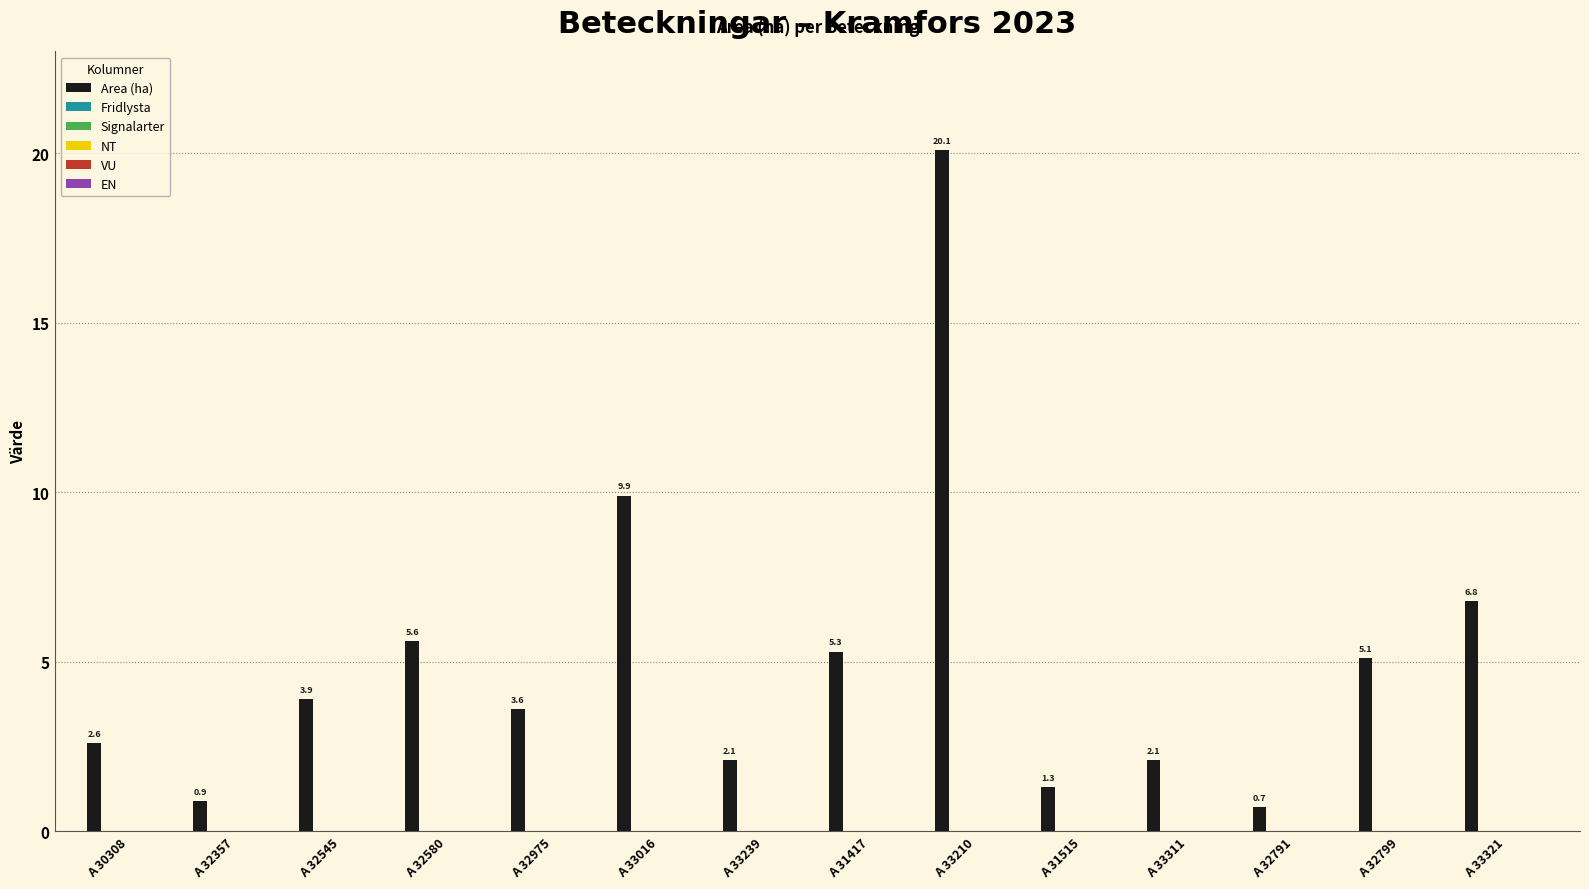

What is the value of the 2nd bar from the left?

0.9